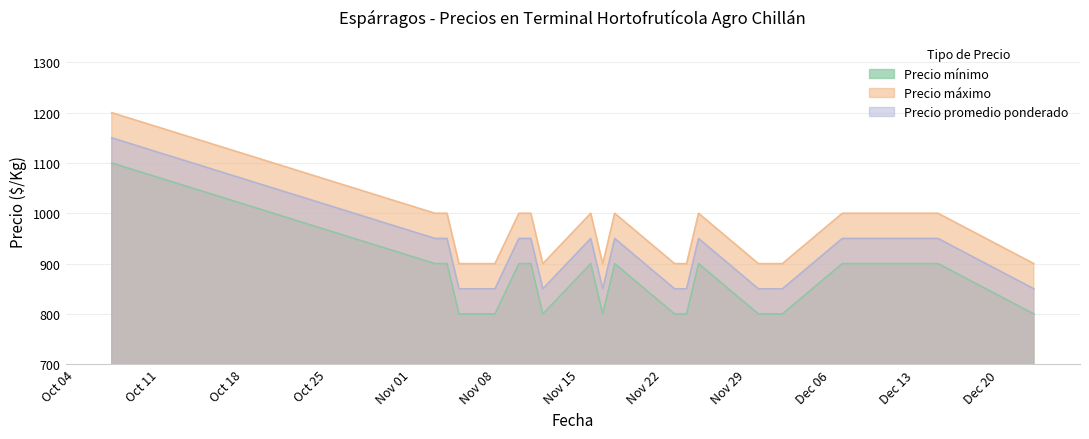

Rank the series by their maximum value, from highest to lowest.

Precio máximo, Precio promedio ponderado, Precio mínimo